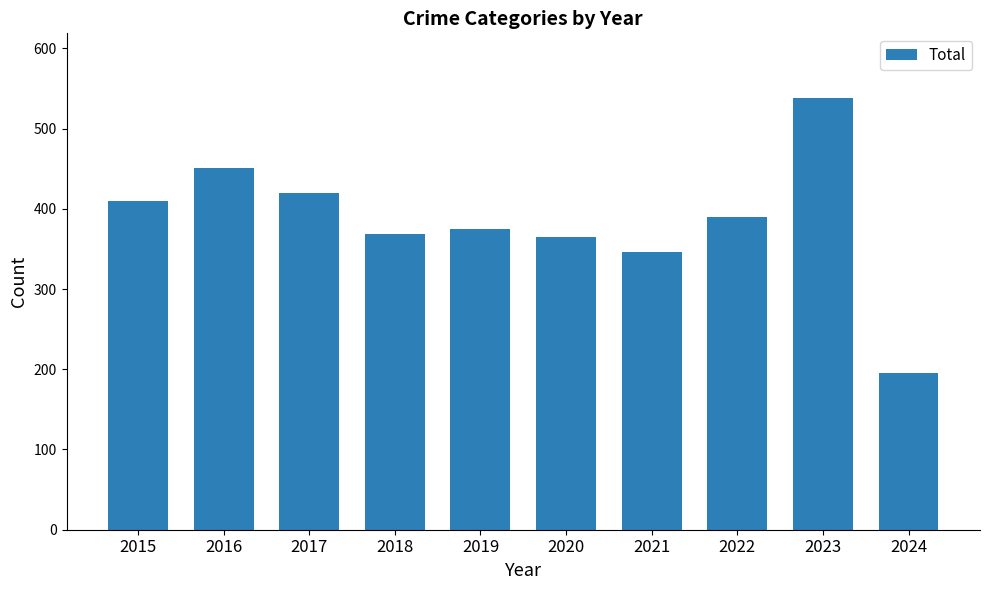

Reading left to right, list all the values displayed in this chart.

2015=410	2016=451	2017=420	2018=369	2019=375	2020=365	2021=346	2022=390	2023=538	2024=195